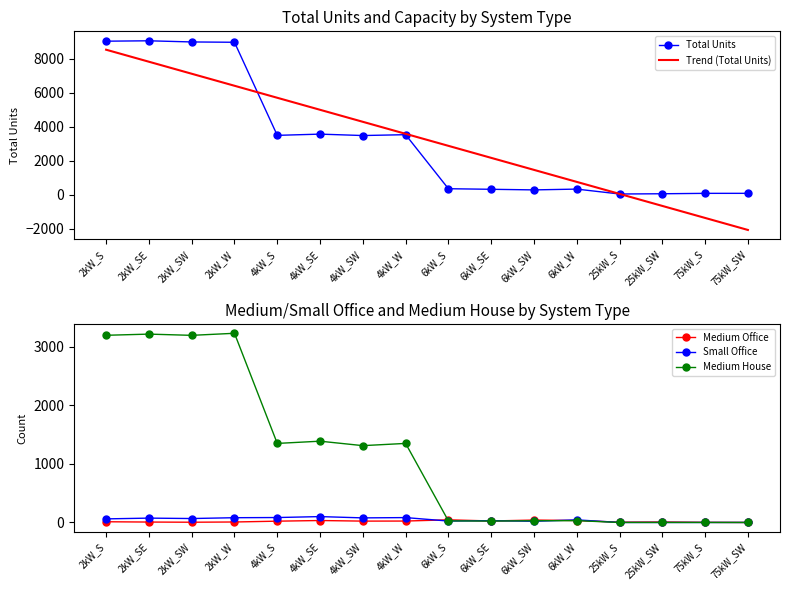

At which label does Medium House first exceed 1310?

2kW_S